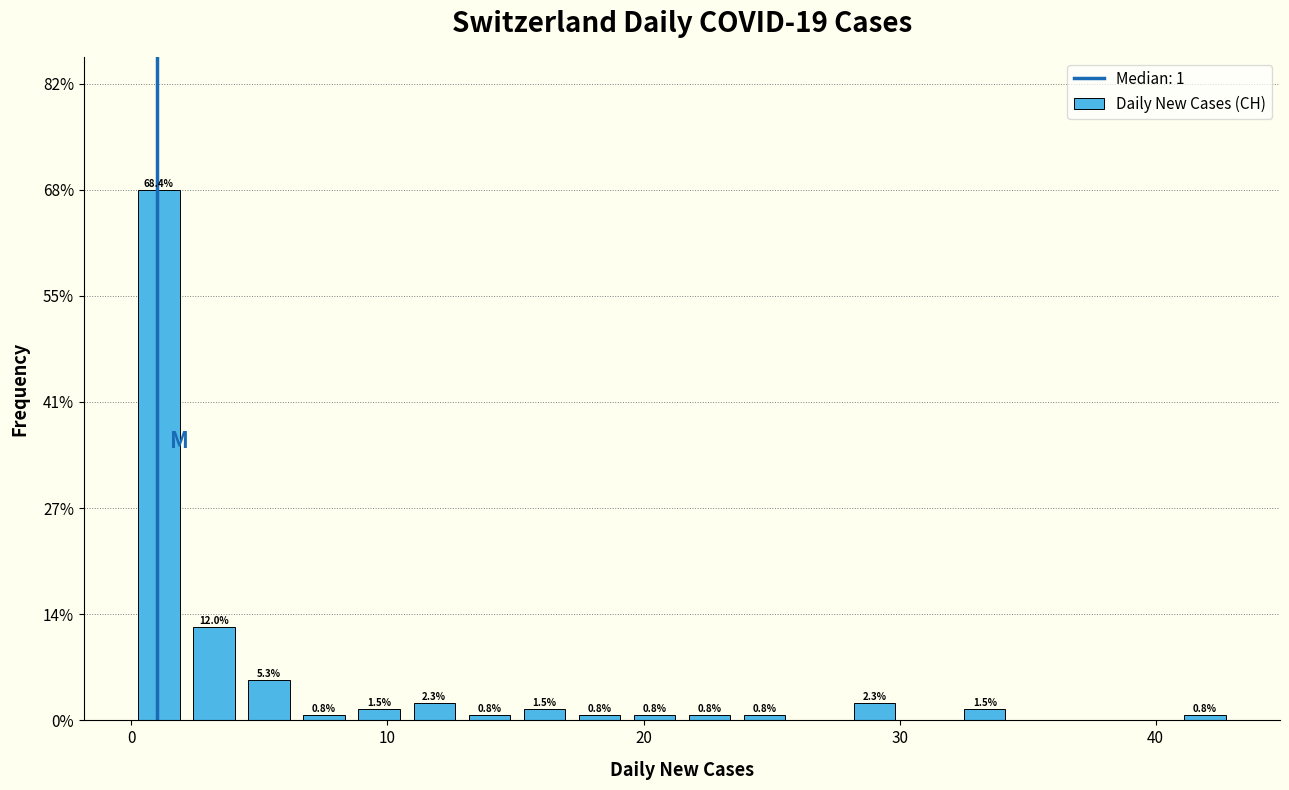

Read against the x-axis, roughly where is the centre of the tallest bar?

1